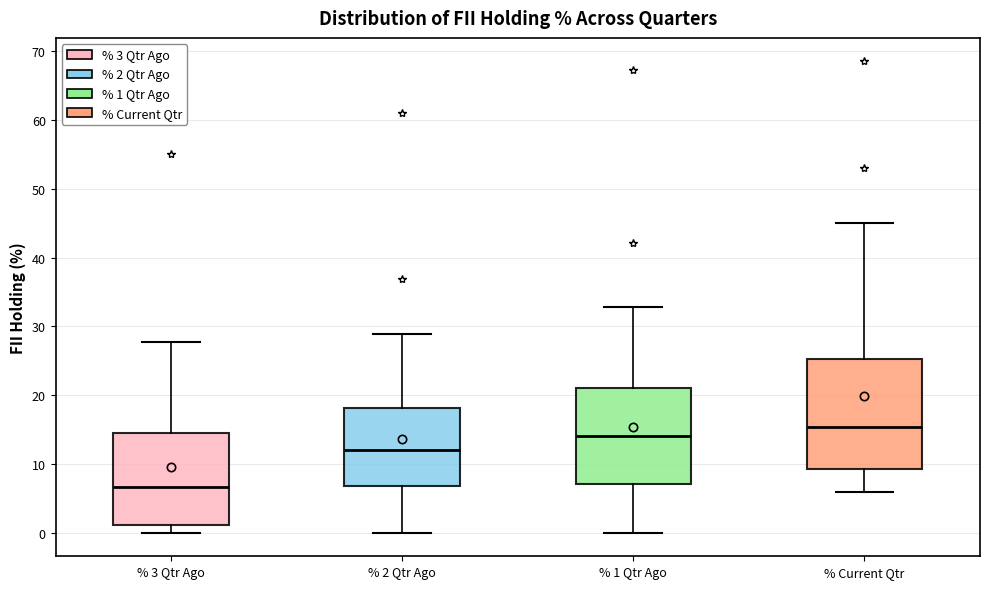

Which box's median line is the lowest?

% 3 Qtr Ago